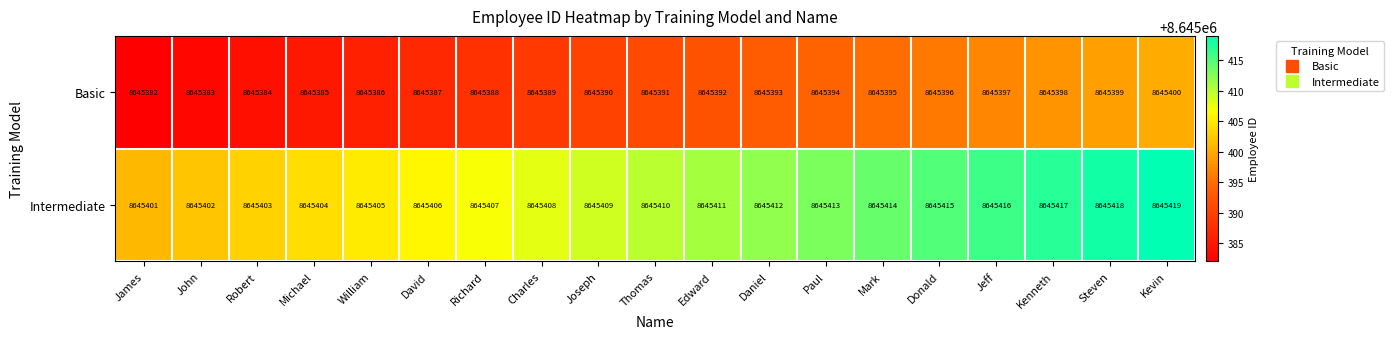

The Basic series shows 8645387 at David. True or false?

True